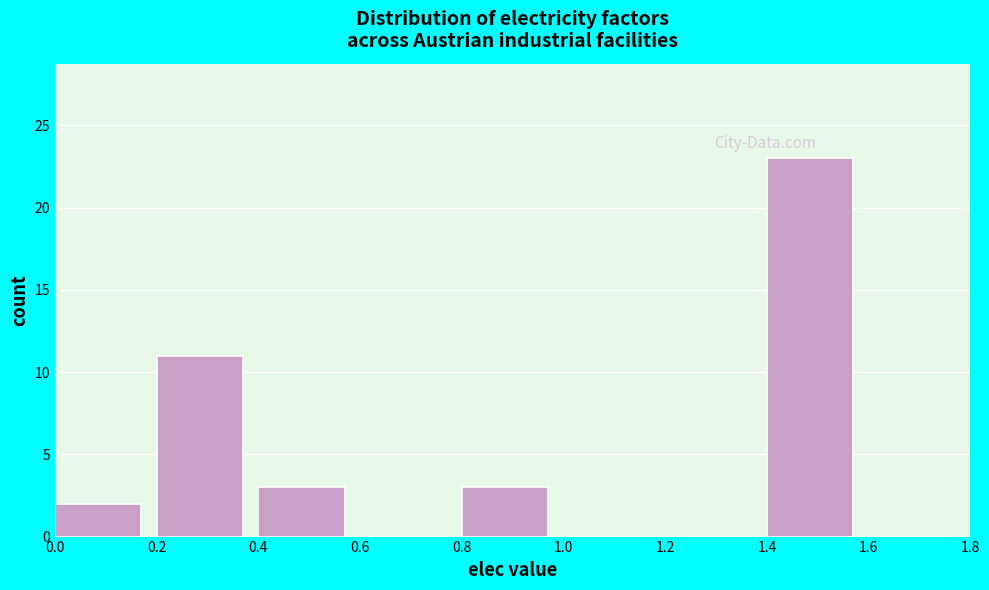

Reading left to right, list every bar in this chart as the range it spans on the x-axis followed by its height. The values are not printed on the chart, so give them approximately, as read against the axis.

0.0 to 0.2: 2
0.2 to 0.4: 11
0.4 to 0.6: 3
0.6 to 0.8: 0
0.8 to 1.0: 3
1.0 to 1.2: 0
1.2 to 1.4: 0
1.4 to 1.6: 23
1.6 to 1.8: 0